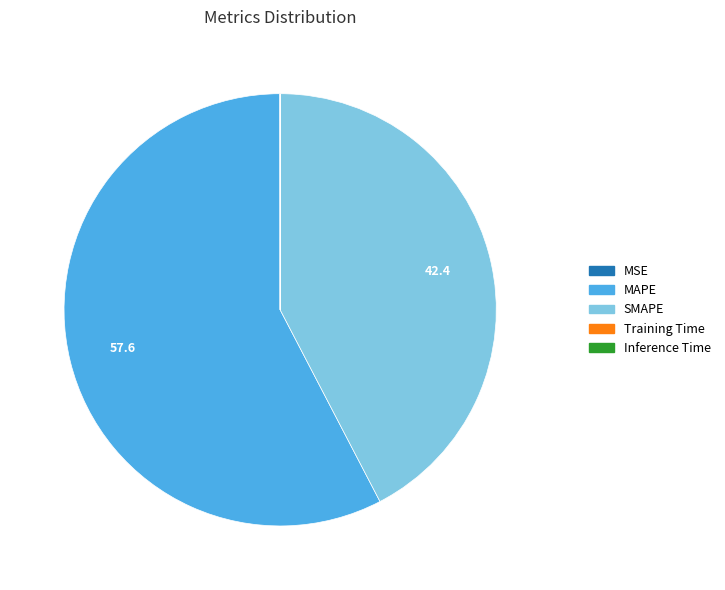

Is it true that MAPE is 70% of the pie?

False